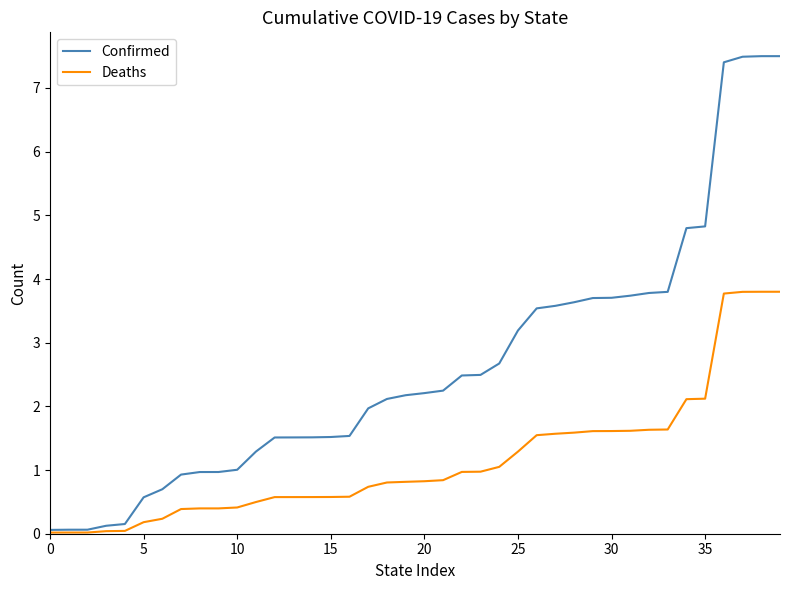

What is the maximum value shown in the chart?

7.5